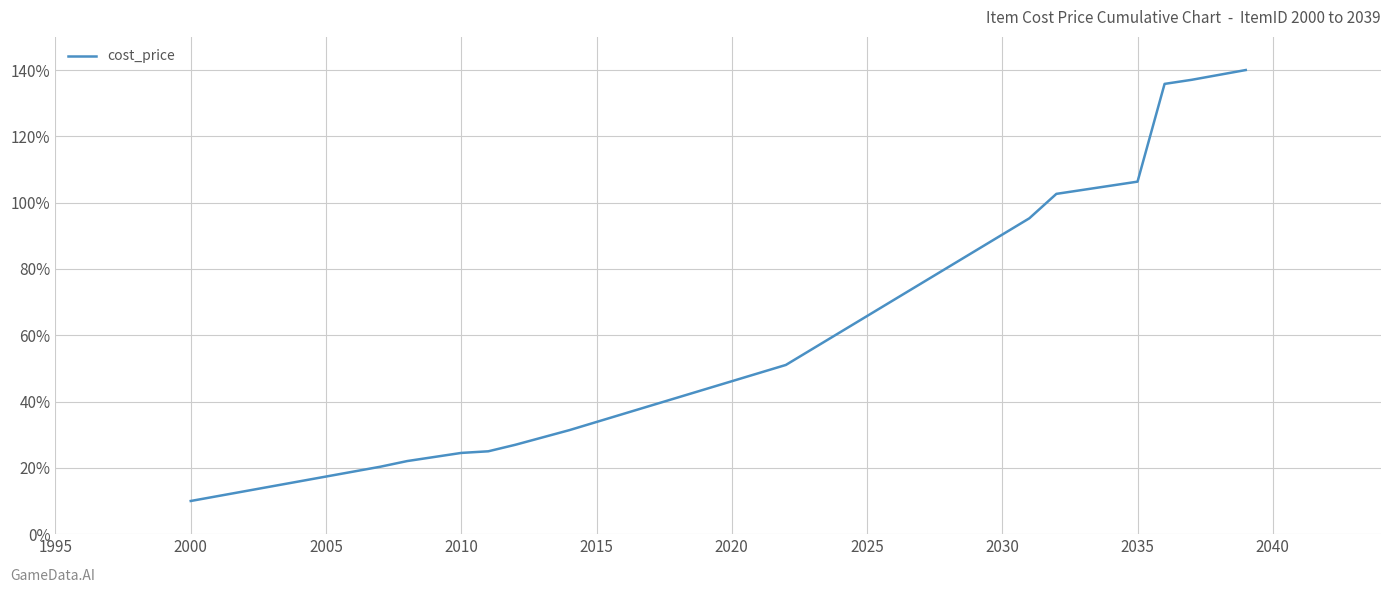

What is the minimum value shown in the chart?

10.0